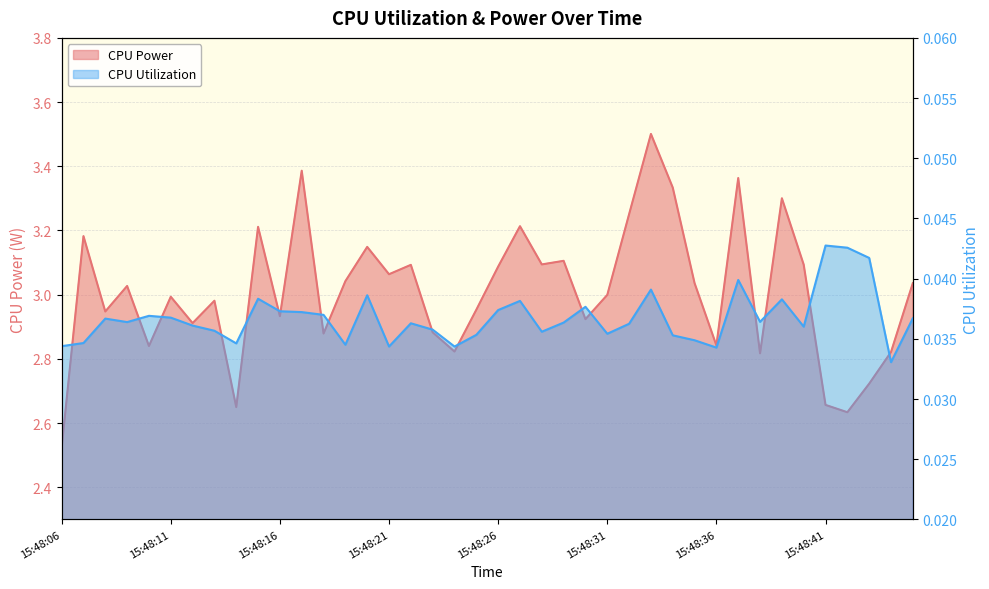

What is the spread (max minus min) of values at 15:48:37?

3.3